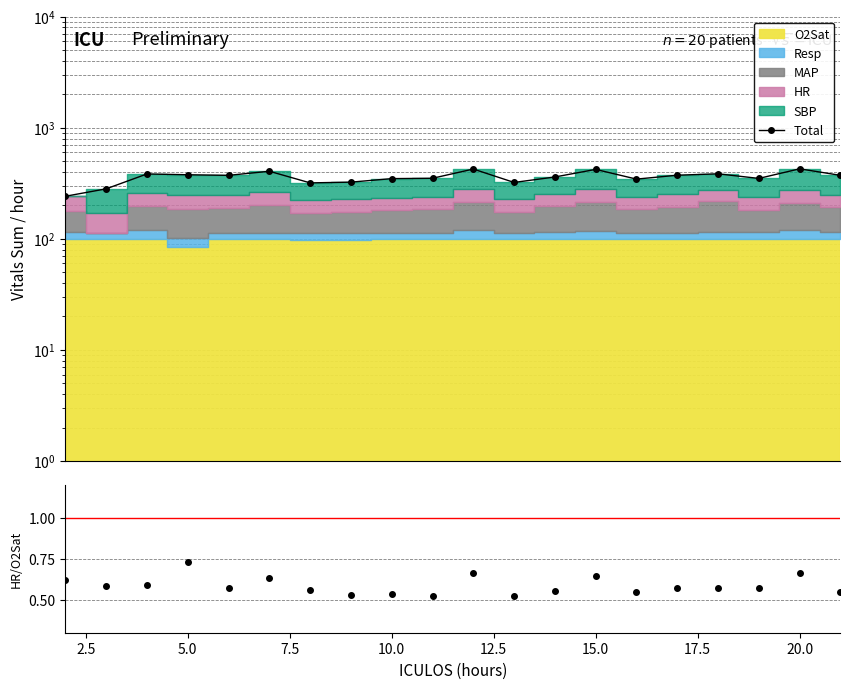

Count the number of values greater than 373.

8